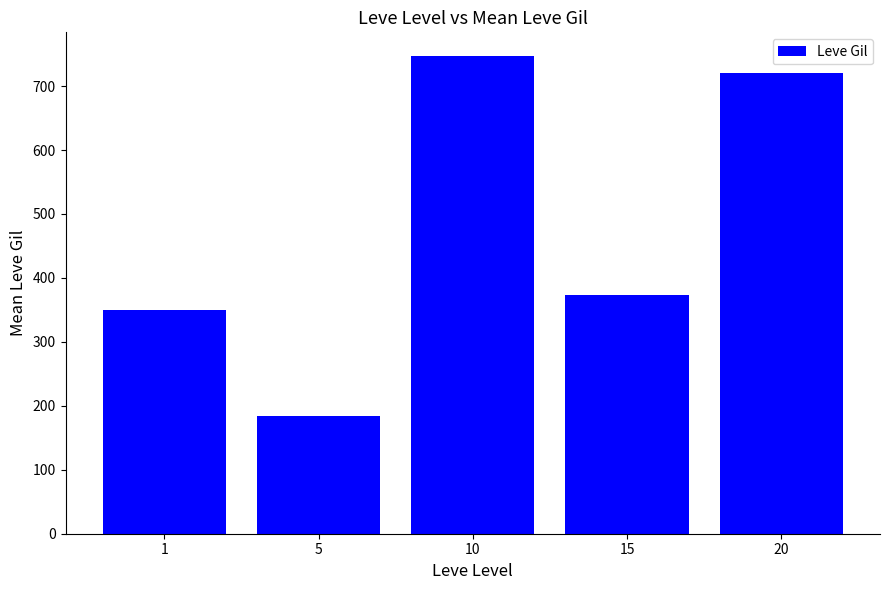

What is the sum of the values at 10 and 1?

1096.5